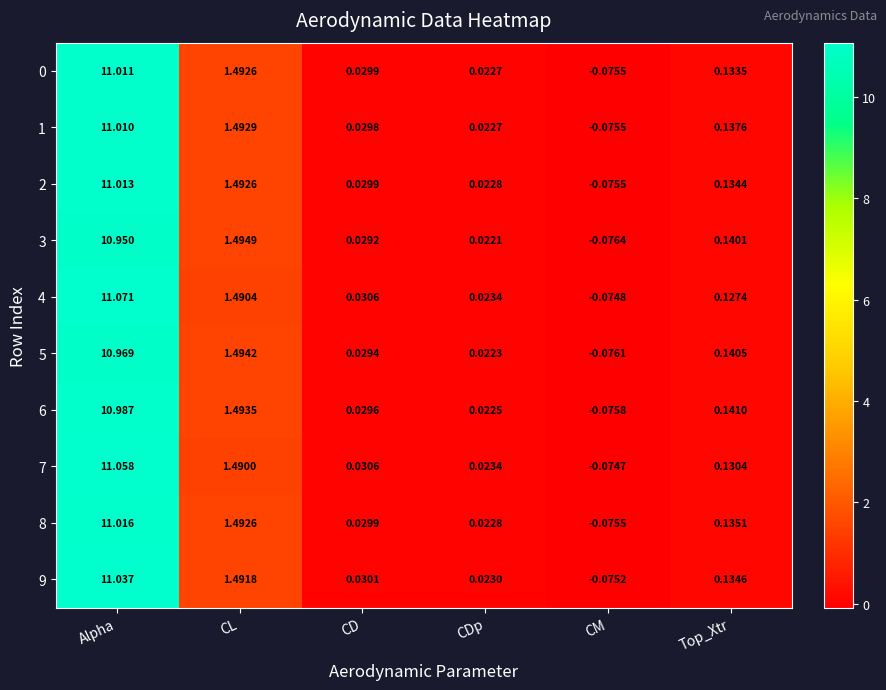

What is the greatest value displayed?

11.1